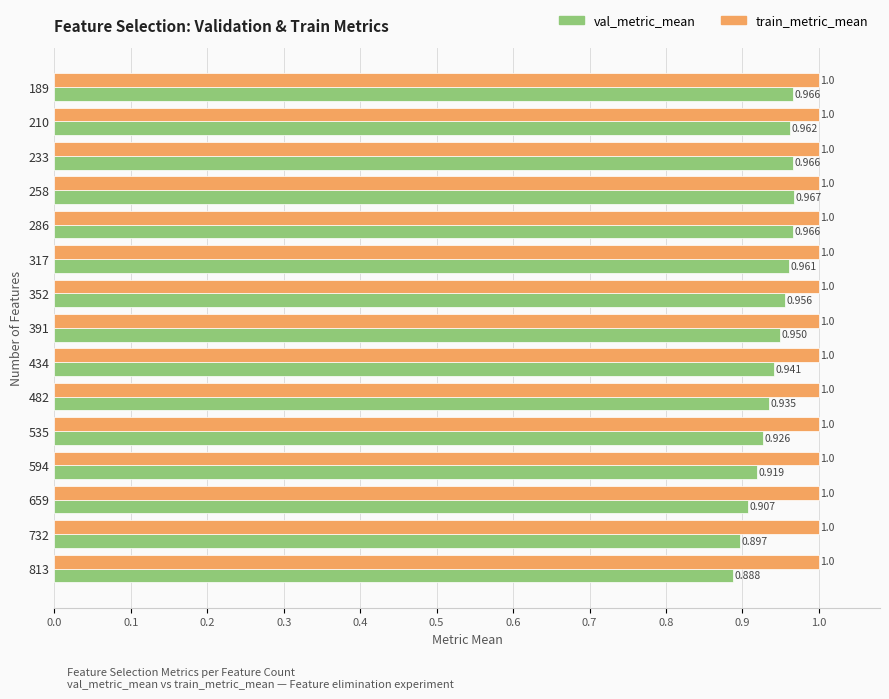

What are all the series names shown in the legend?

val_metric_mean, train_metric_mean